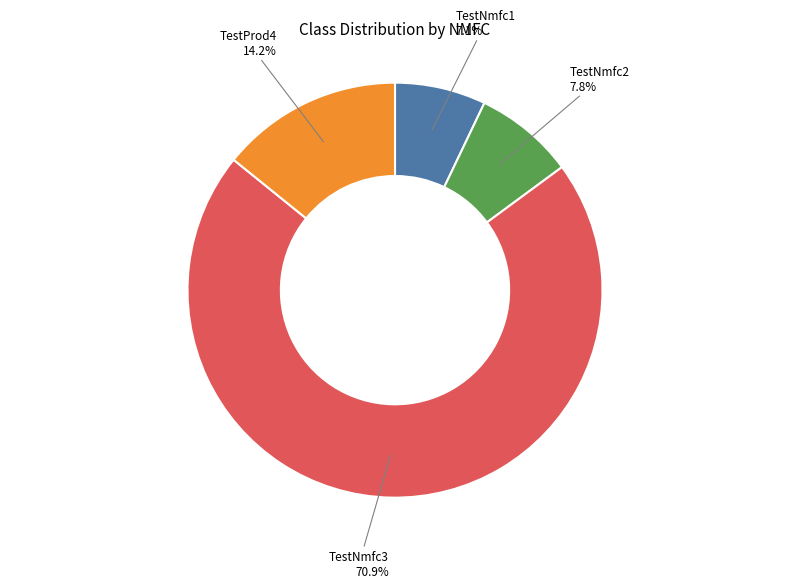

Does any single category account for the majority?

Yes